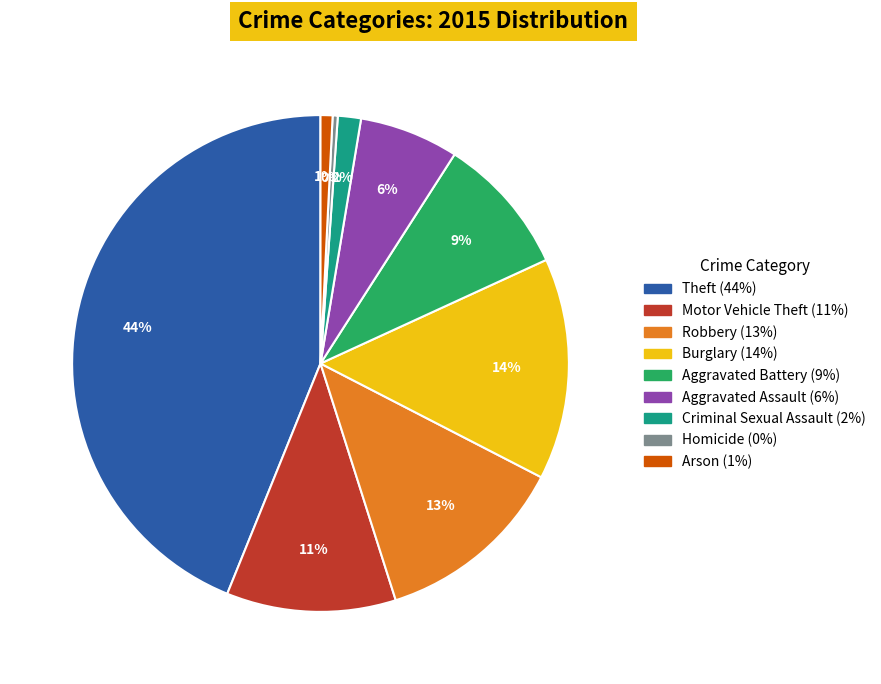

Does any single category account for the majority?

No